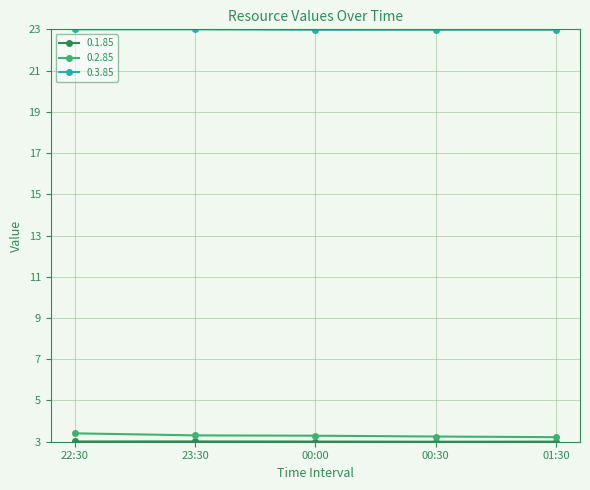

How many series are shown in this chart?

3